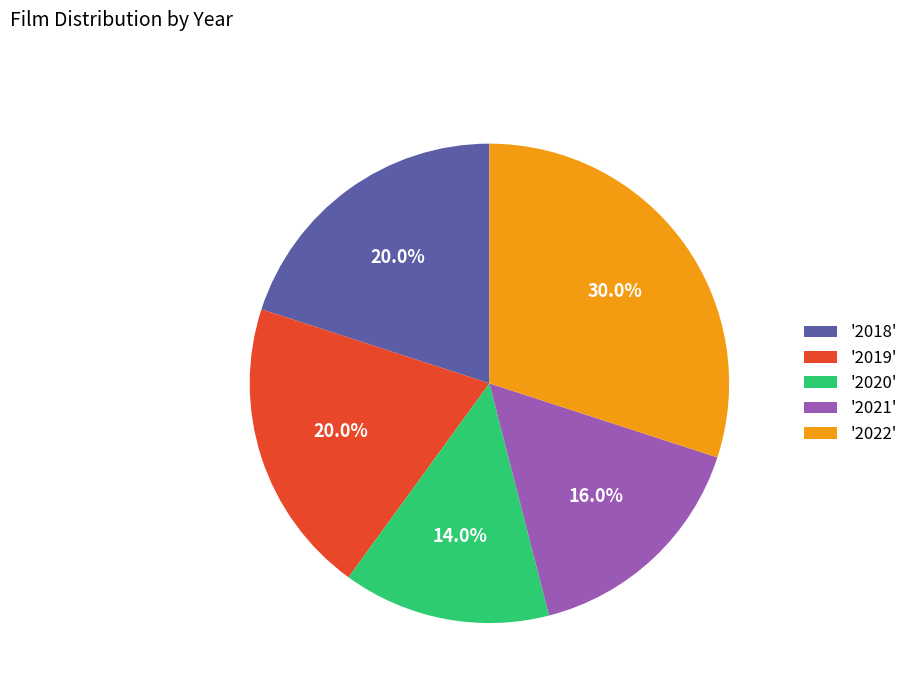

What percentage is NOT represented by '2018'?

80.0%